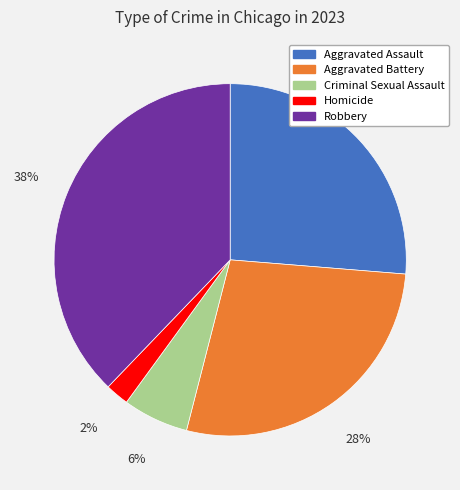

The Homicide slice represents 2% of the pie. True or false?

True